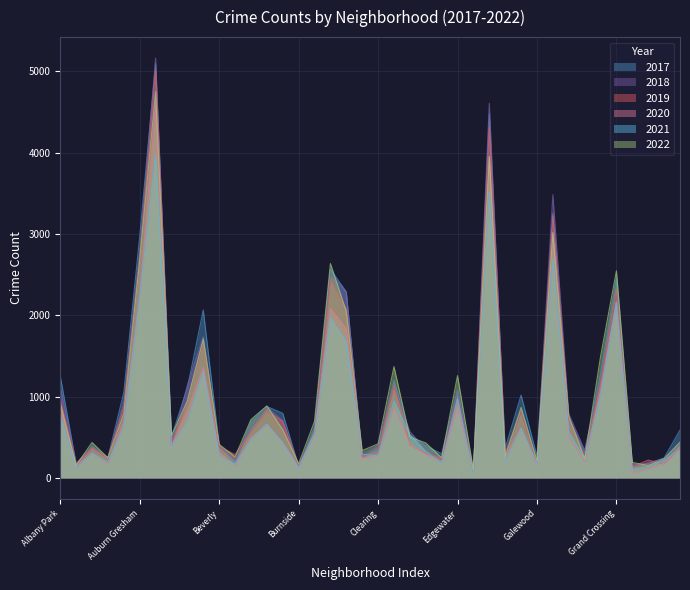

In 2017, how many points are lower than both neighbors (excluding endpoints)?

12